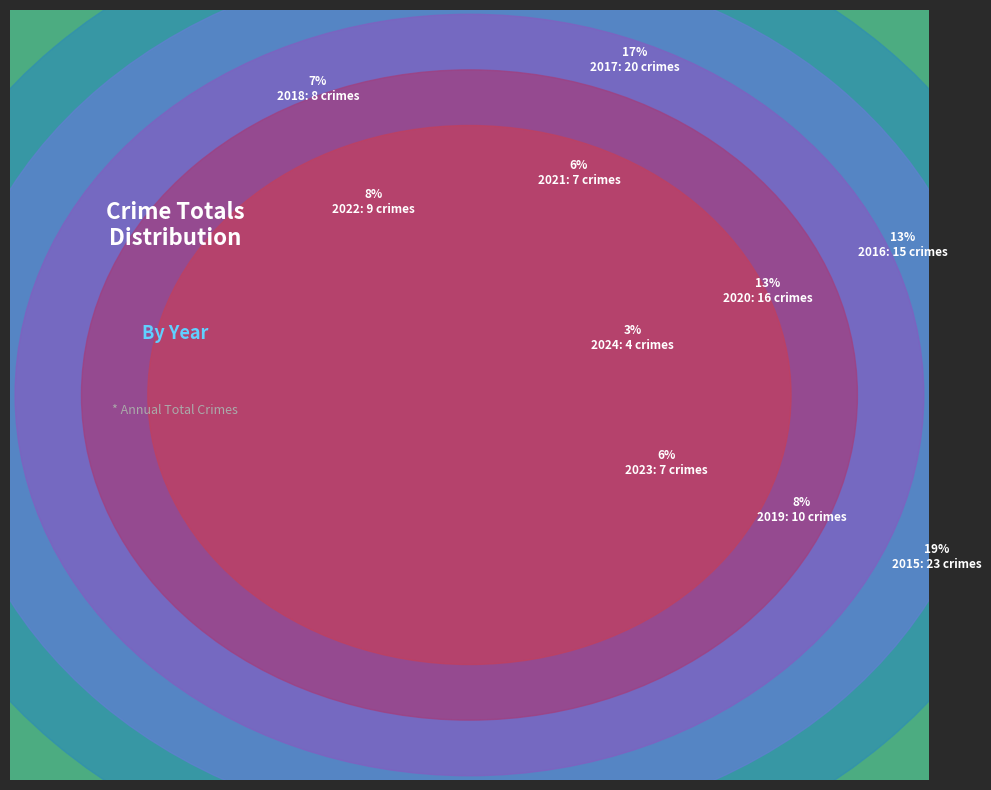

True or false: 2017 accounts for 17% of the total.

True